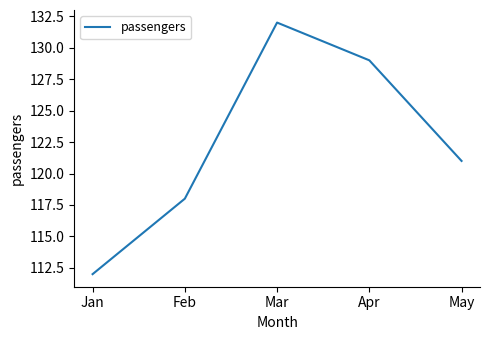

Does the chart display data point markers on the line(s)?

No